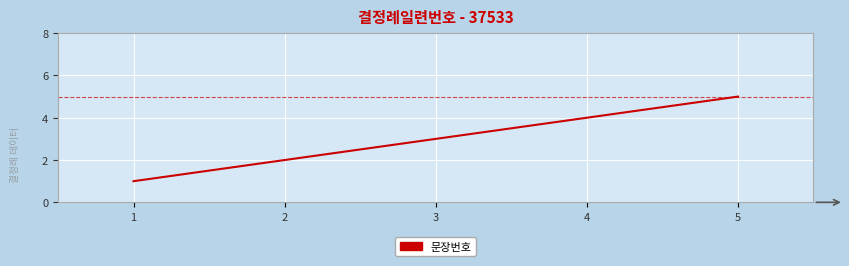

What value does the data have at 2?

2